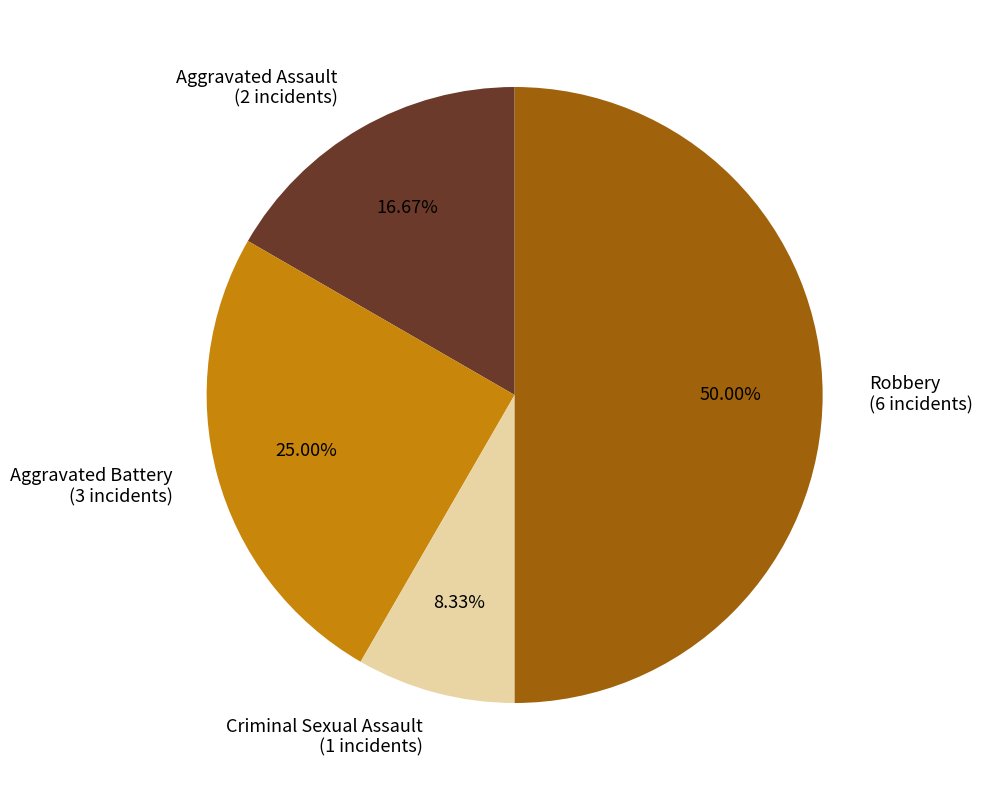

Rank the categories by value from lowest to highest.

Criminal Sexual Assault, Aggravated Assault, Aggravated Battery, Robbery